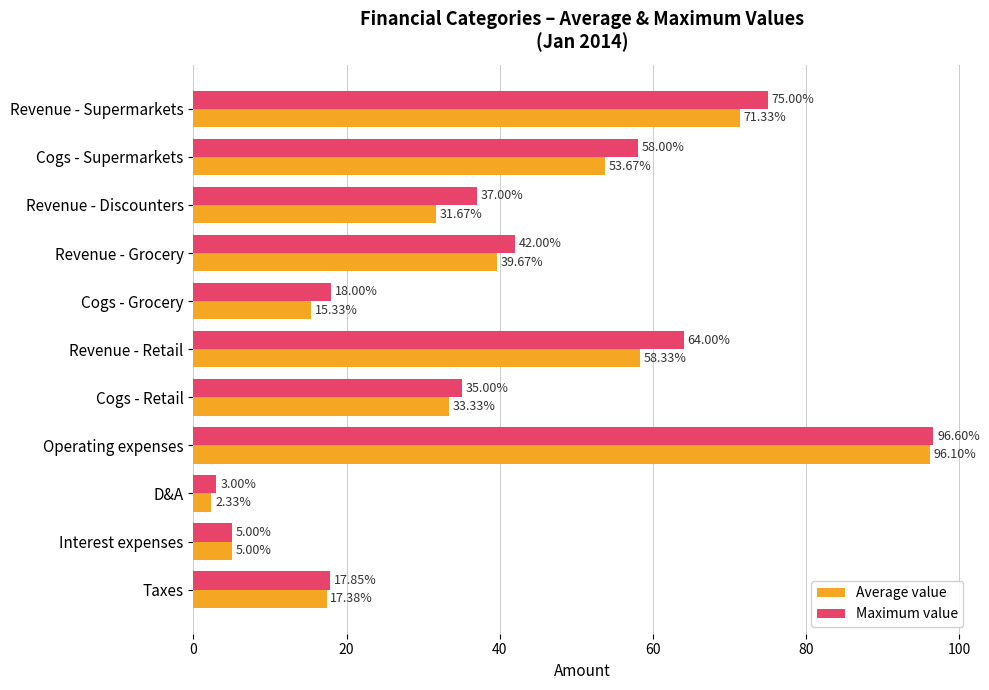

What is the sum of all Average value values?

424.1